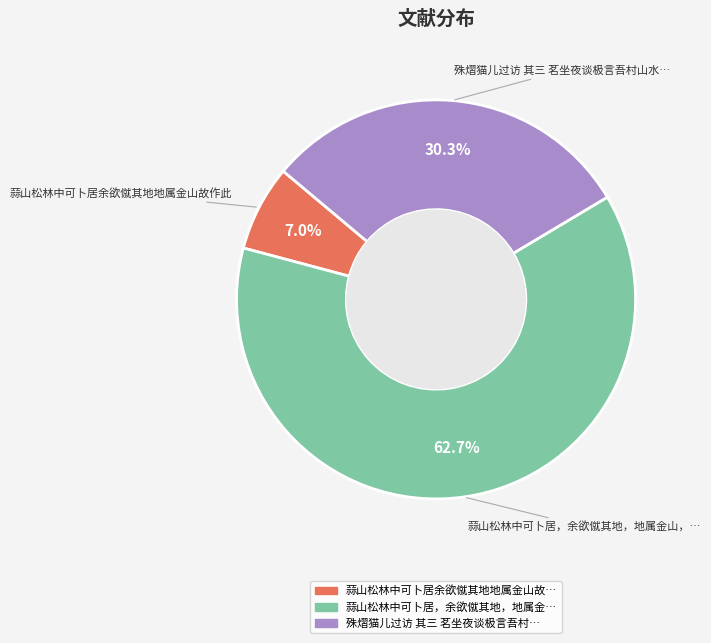

Does any single category account for the majority?

Yes